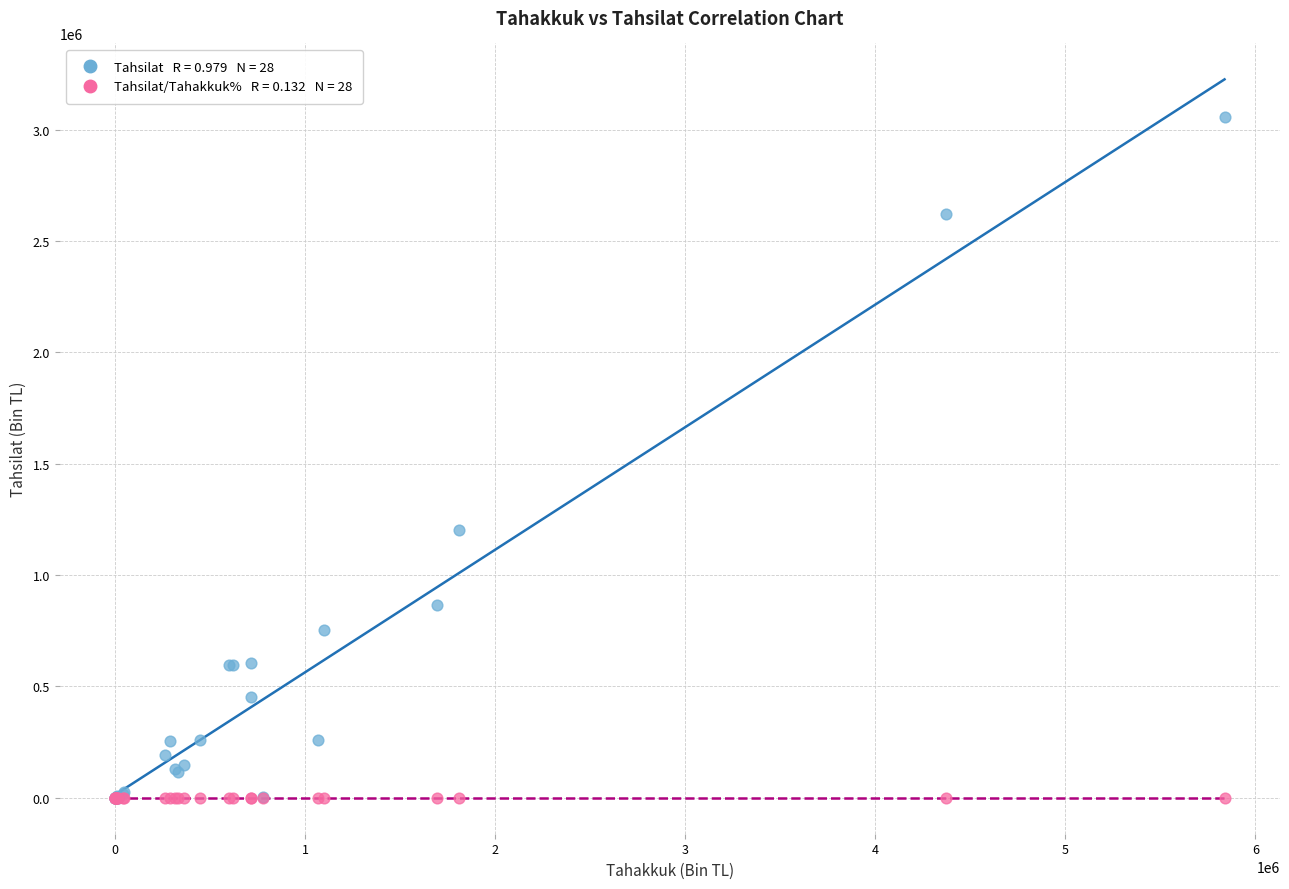

Across all series, what Y value is closest to 1529239?

1204449.0